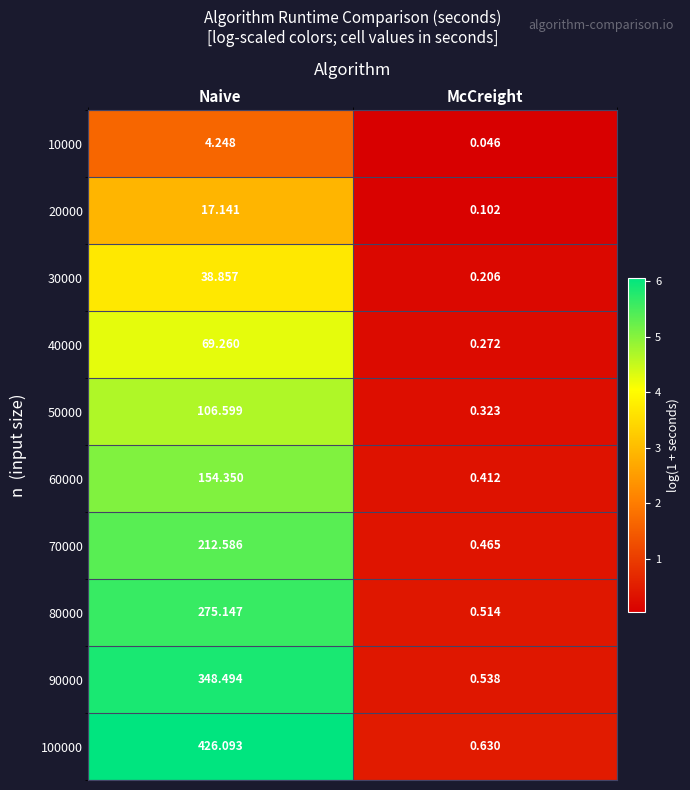

How many data points in 10000 are less than 4?

1